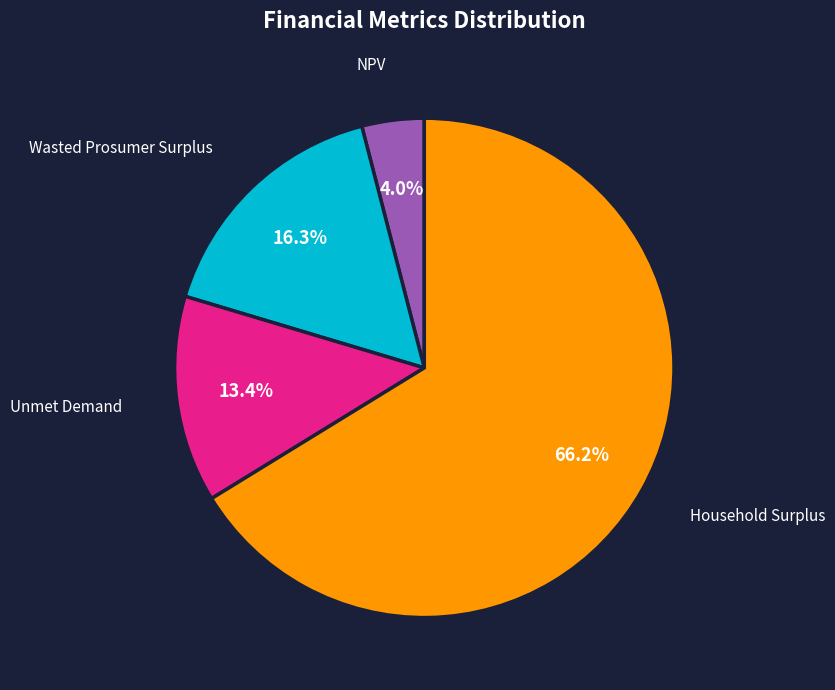

To the nearest percent, what is the difference between the largest and smallest slice percentages?

62%